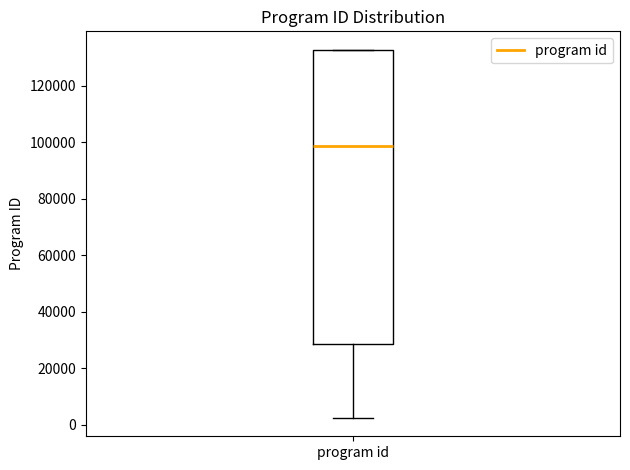

Transcribe this box plot: give where the median line is, the range the box spans, and where the two whiskers end, as read against the y-axis. The values are not printed on the chart, so give them approximately, as read against the axis.

median 98000, box 28000 to 132000, whiskers 2000 to 132000